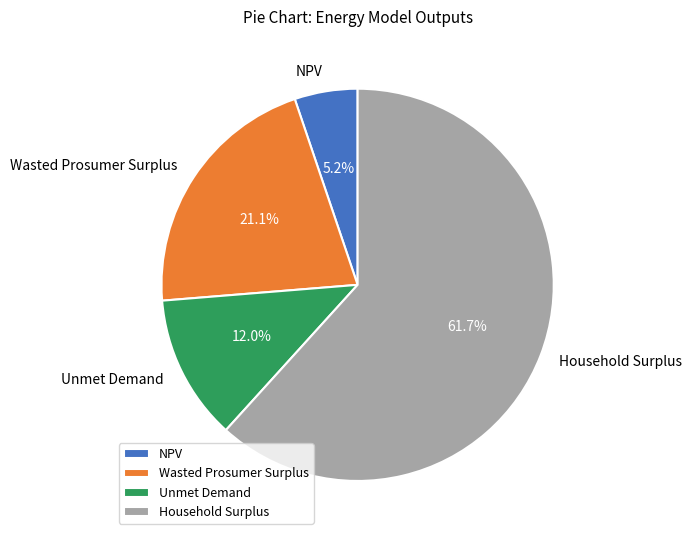

Is there a majority slice in this chart?

Yes